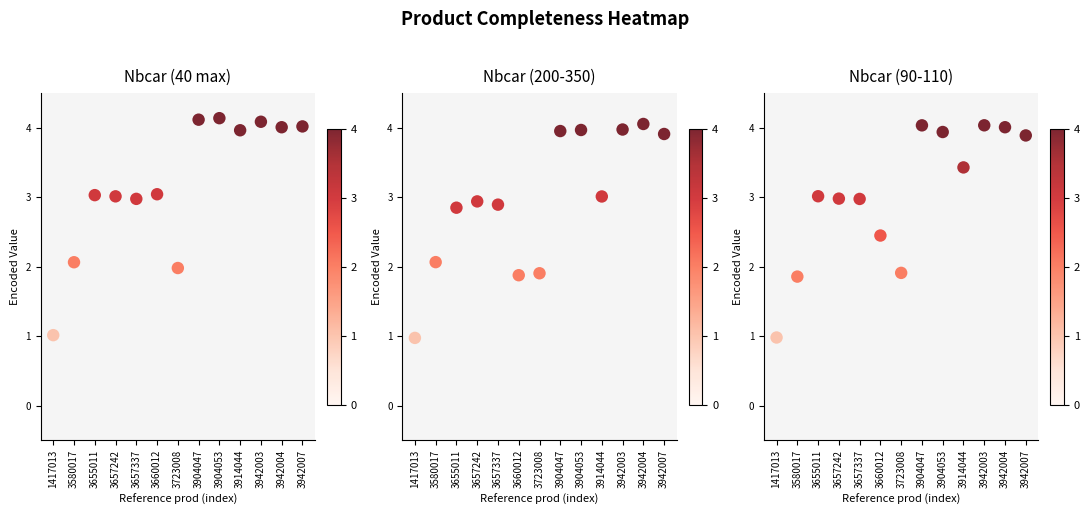

Between 3942004 and 3914044, which is larger?

3942004